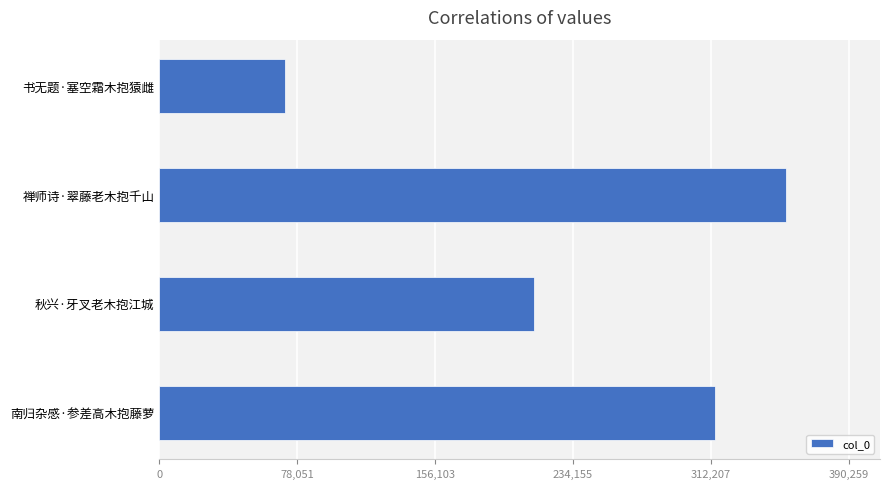

What is the change in value from 秋兴·牙叉老木抱江城 to 禅师诗·翠藤老木抱千山?

+142455